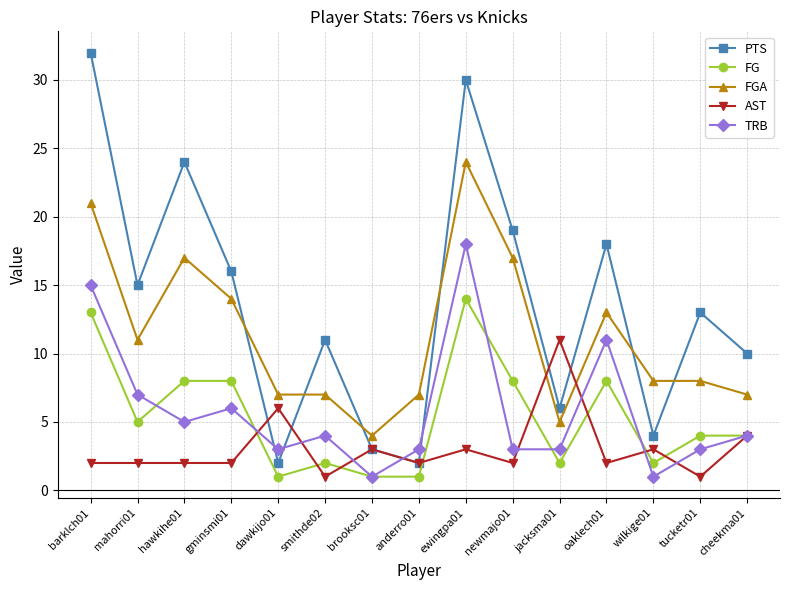

What are all the series names shown in the legend?

PTS, FG, FGA, AST, TRB